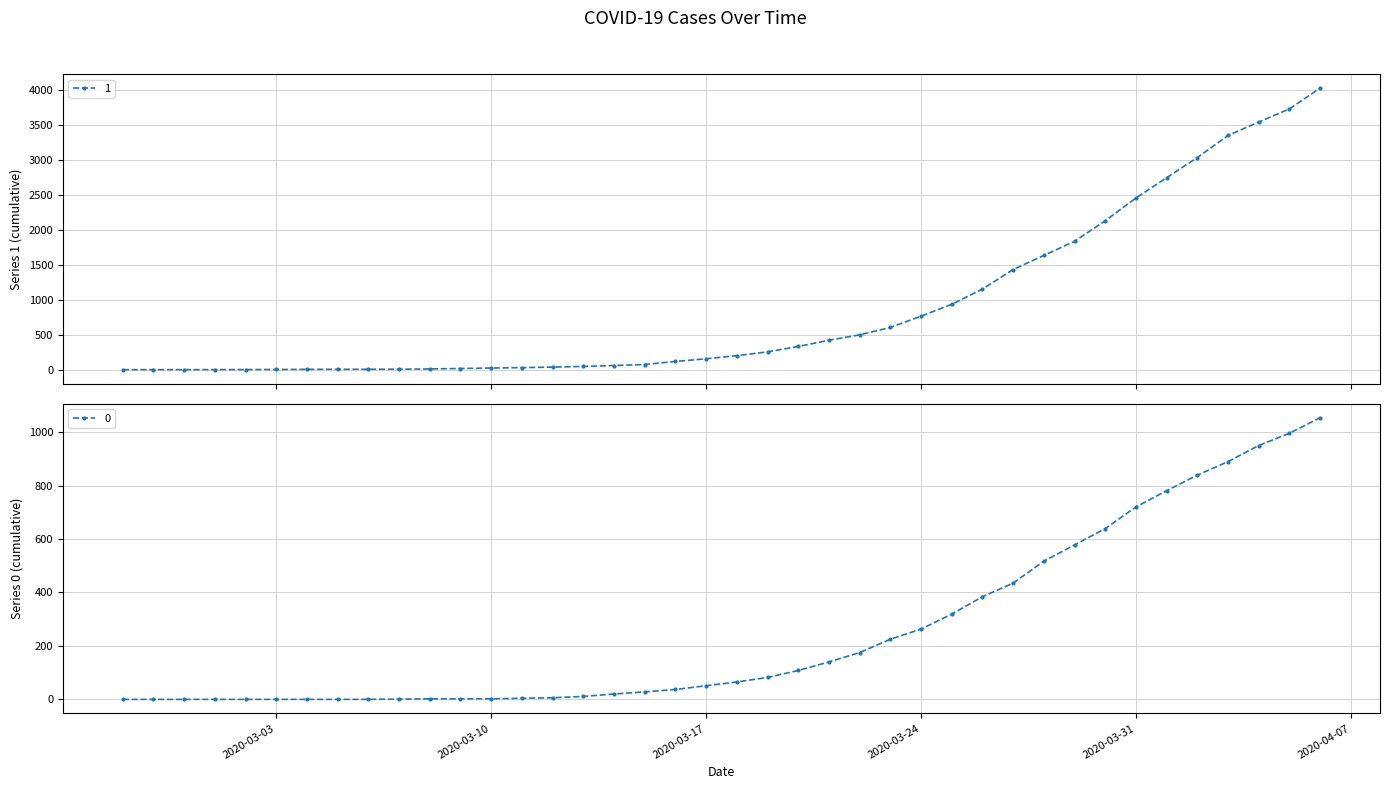

Where does the 0 series first go above 65?

2020-03-19